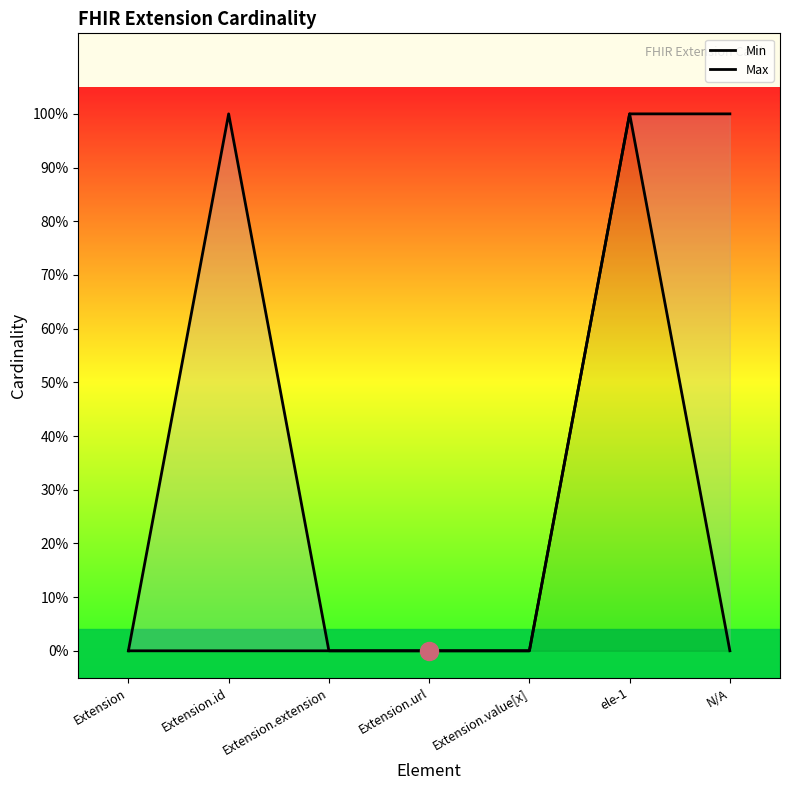

Count the number of data series in this chart.

2